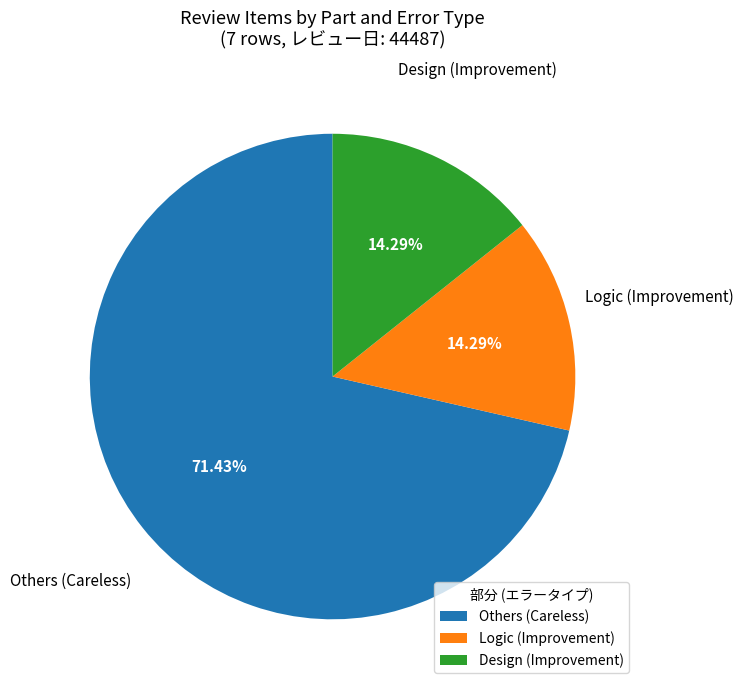

Does any single category account for the majority?

Yes